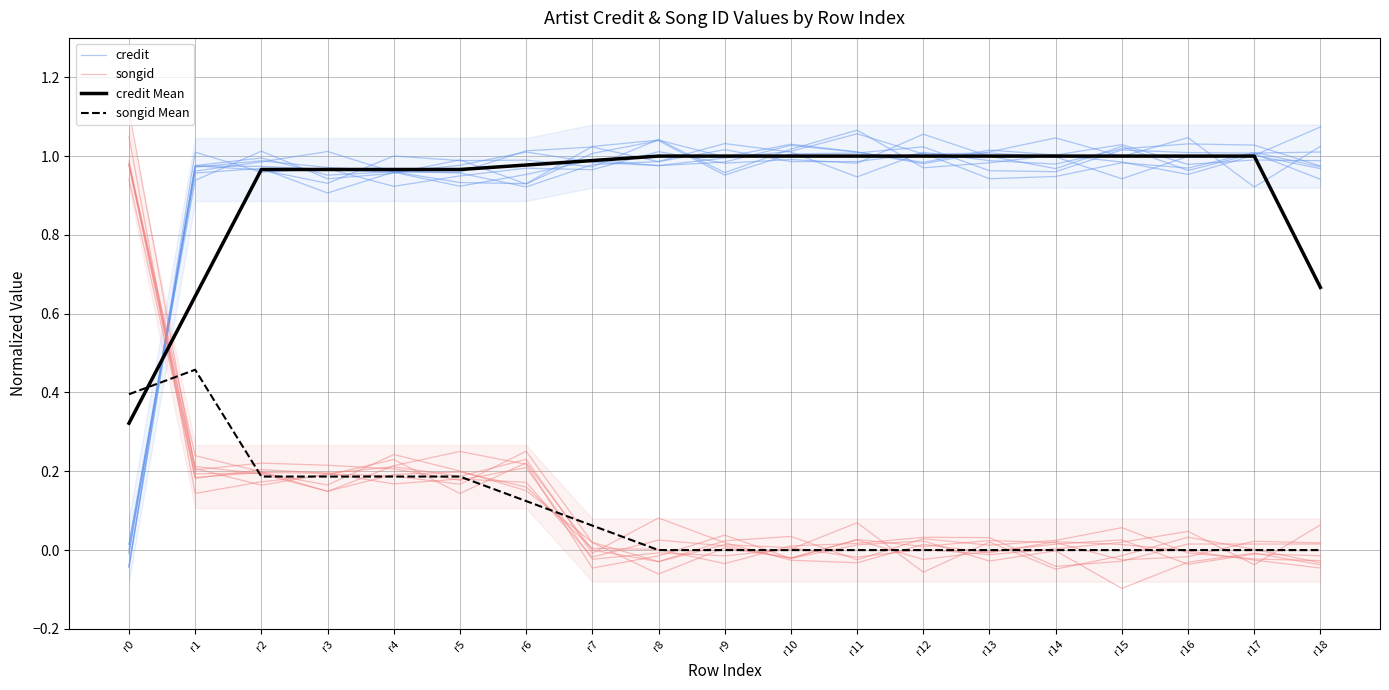

What is the difference between the maximum and minimum values in the songid Mean series?

0.5